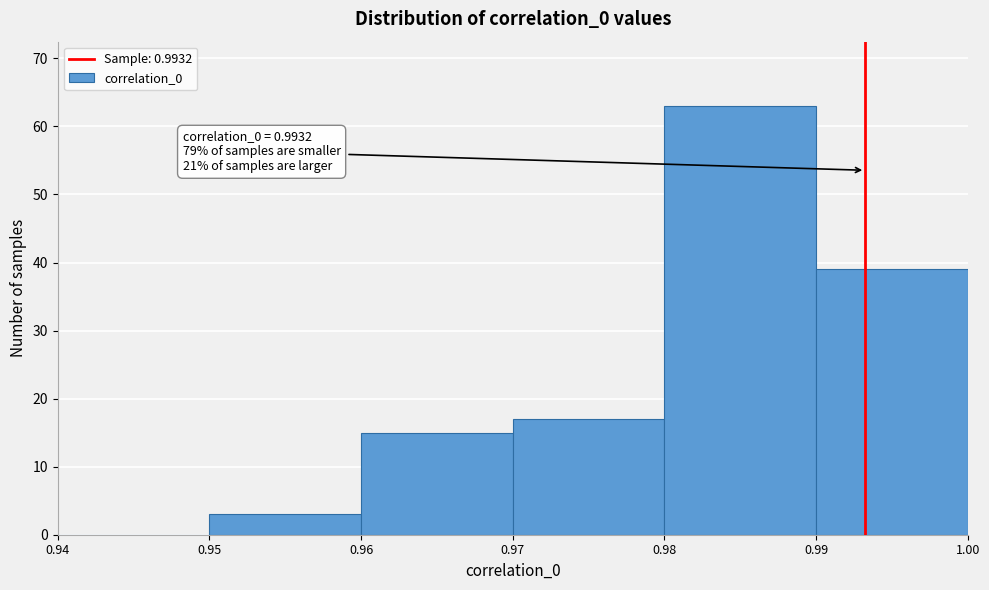

Over which range of the x-axis is the bar tallest?

0.98 to 0.99